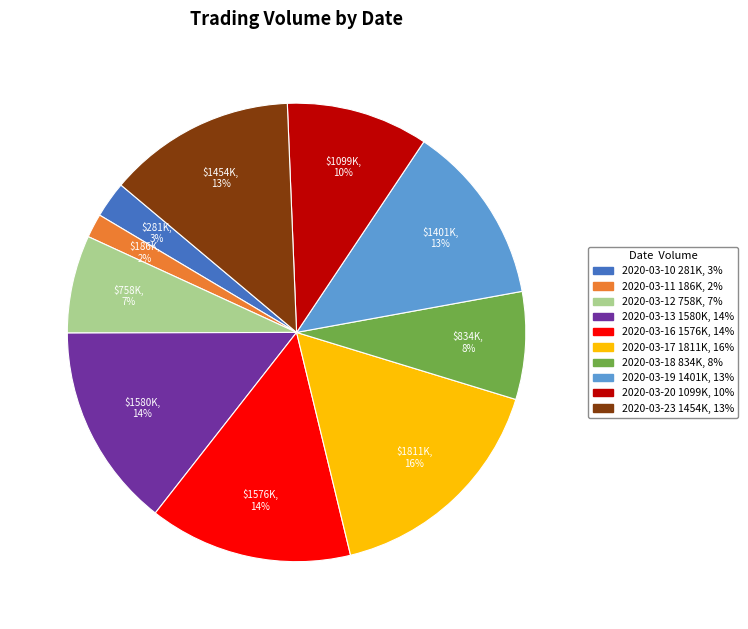

To the nearest percent, what percentage of the pie is 2020-03-20?

10%